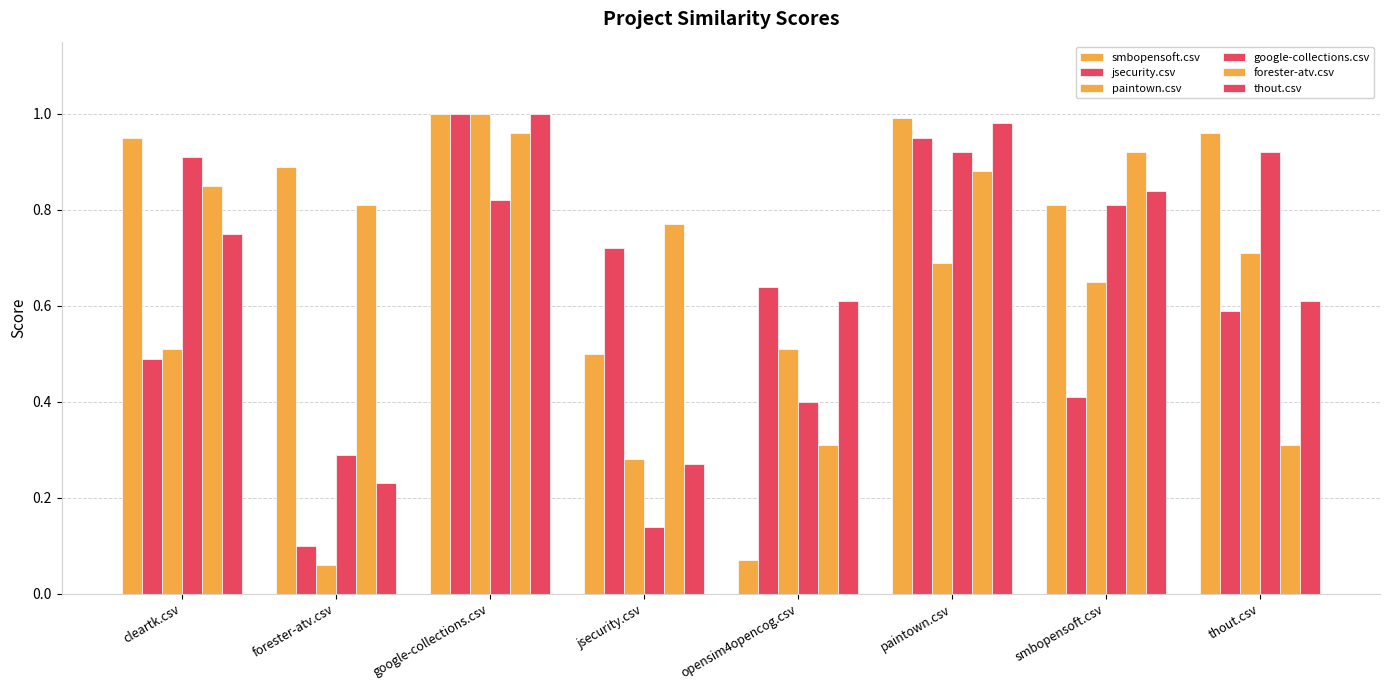

Which series has the widest spread of values?

paintown.csv